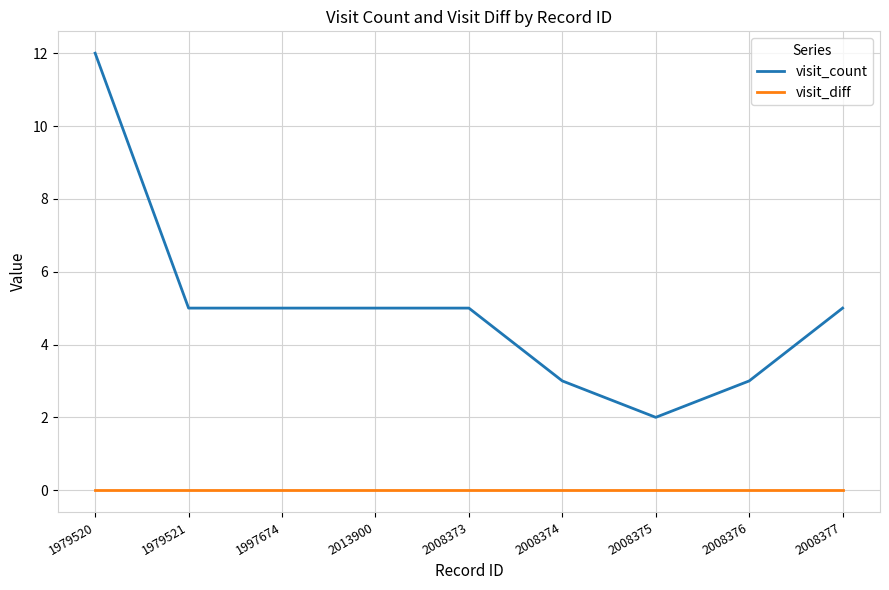

What is the lowest value of the visit_count series?

2